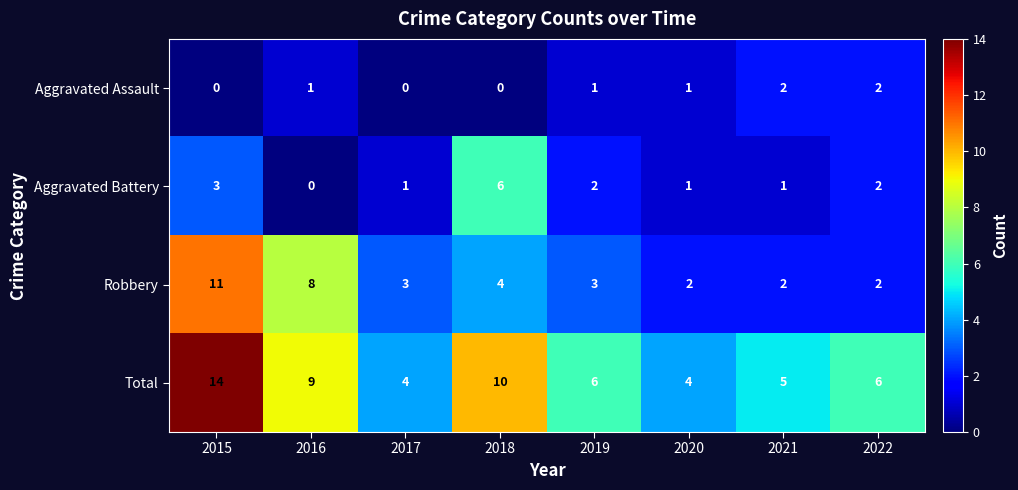

What is the total value across all series at 2021?

10